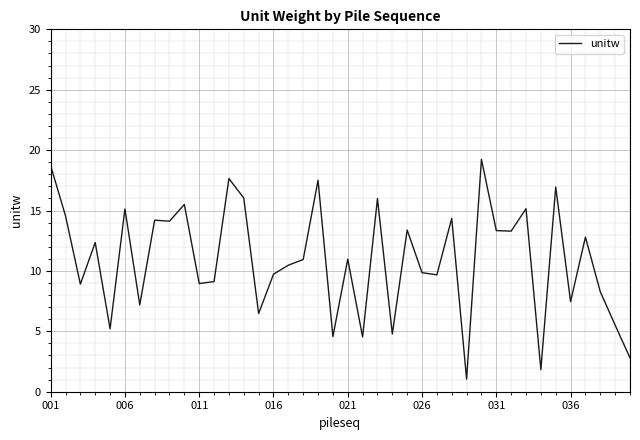

What is the greatest value displayed?

19.2